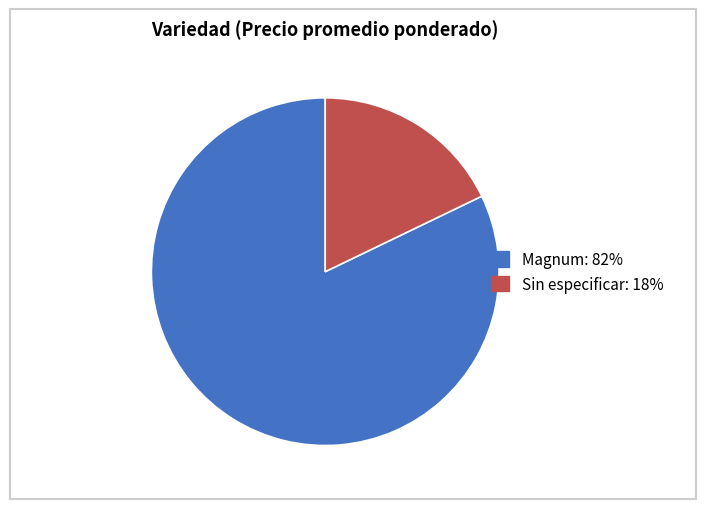

Which slice is the largest?

Magnum